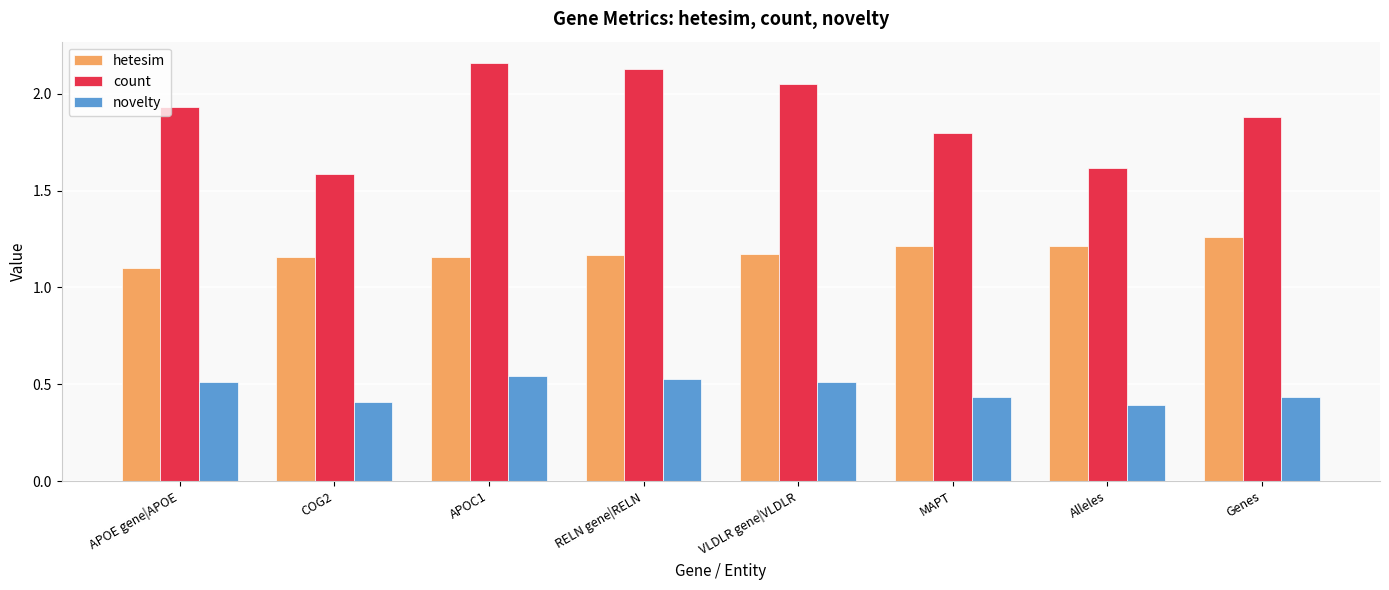

Which series has the largest range (max minus min)?

count